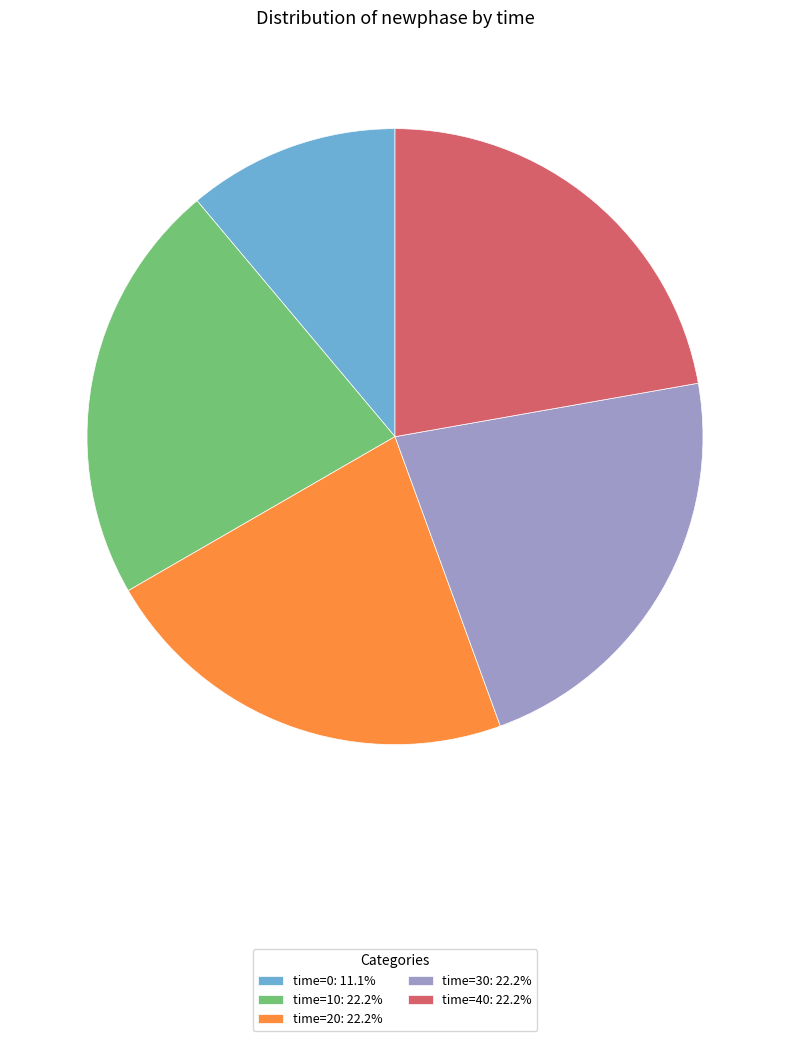

How many slices are in this pie chart?

5